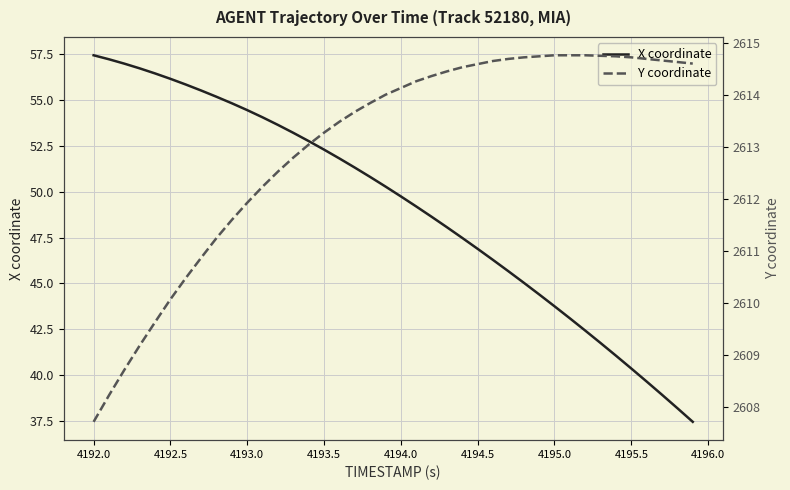

At which label does X coordinate first exceed 50?

4192.0